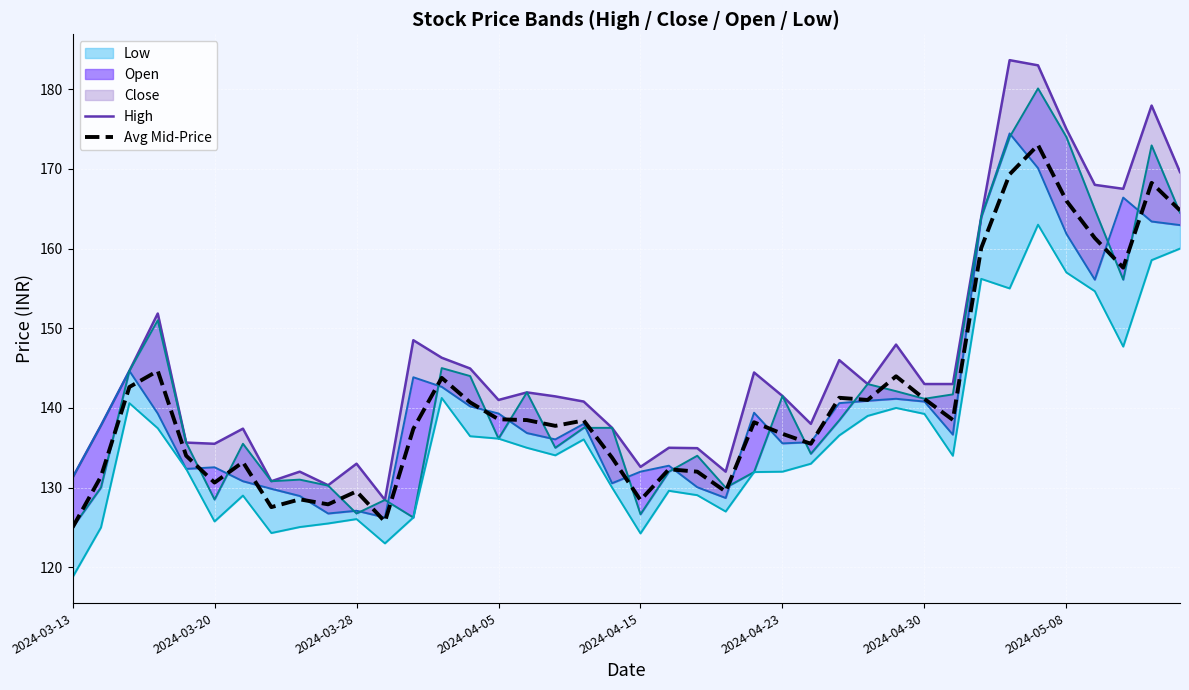

What is the difference between the maximum and second lowest values in the High series?

53.3